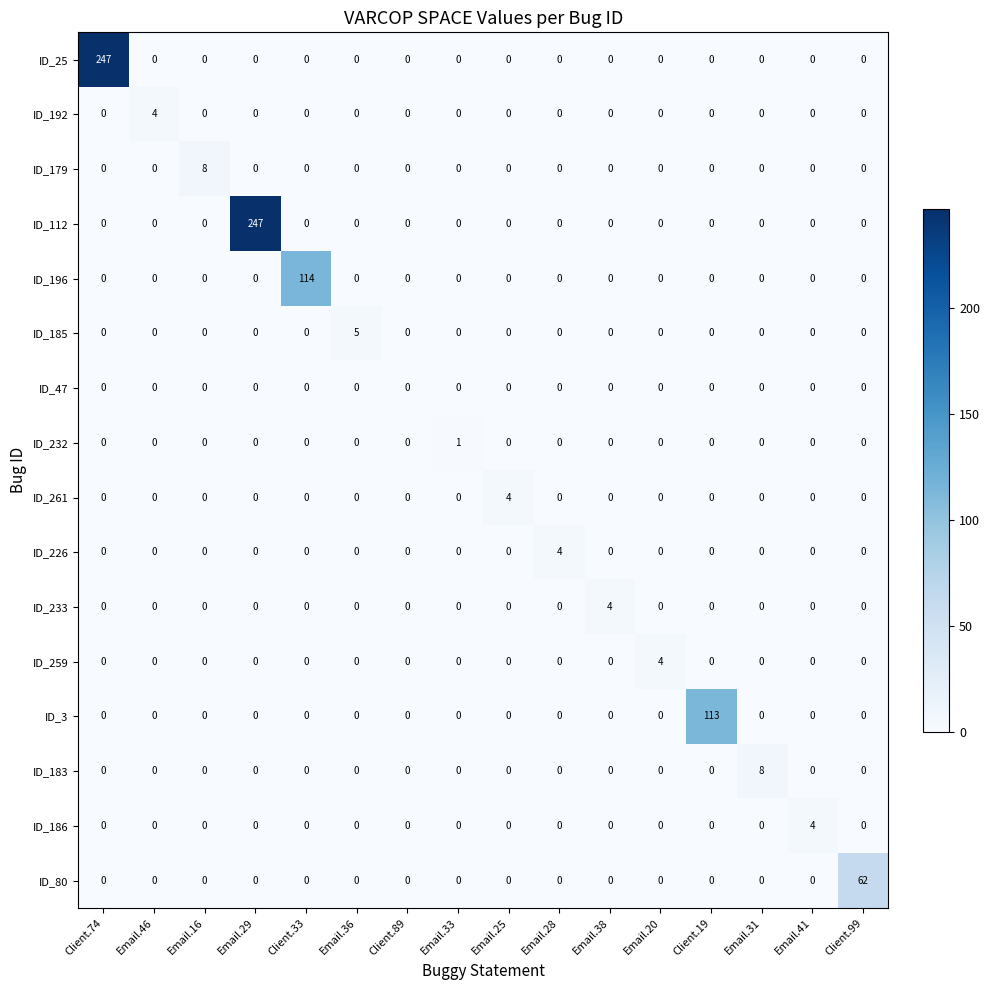

How many ID_186 values are between 0 and 1?

15